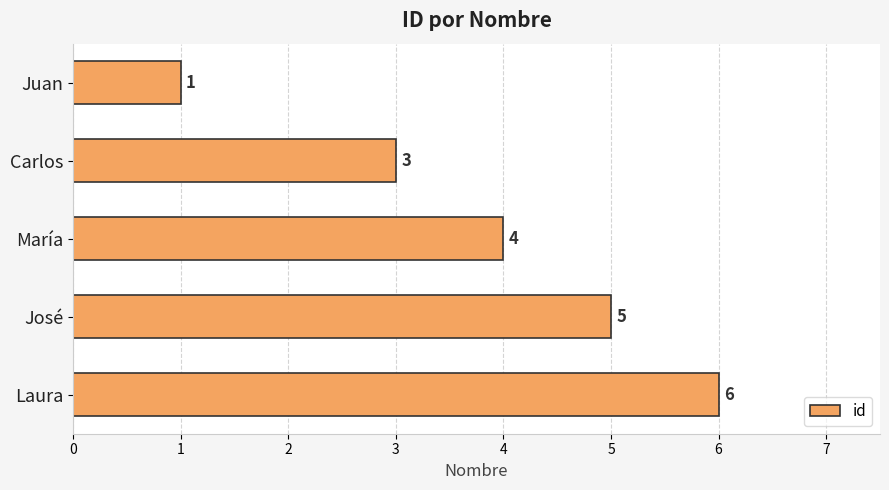

Rank the categories by value from lowest to highest.

Juan, Carlos, María, José, Laura